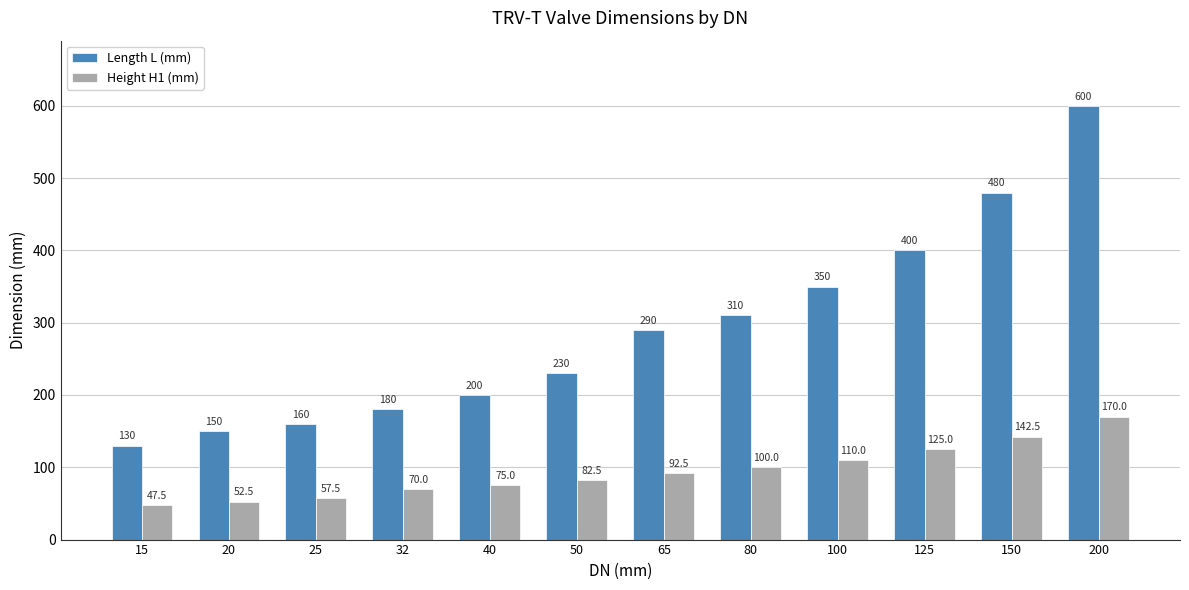

How many bars are there in each group?

2